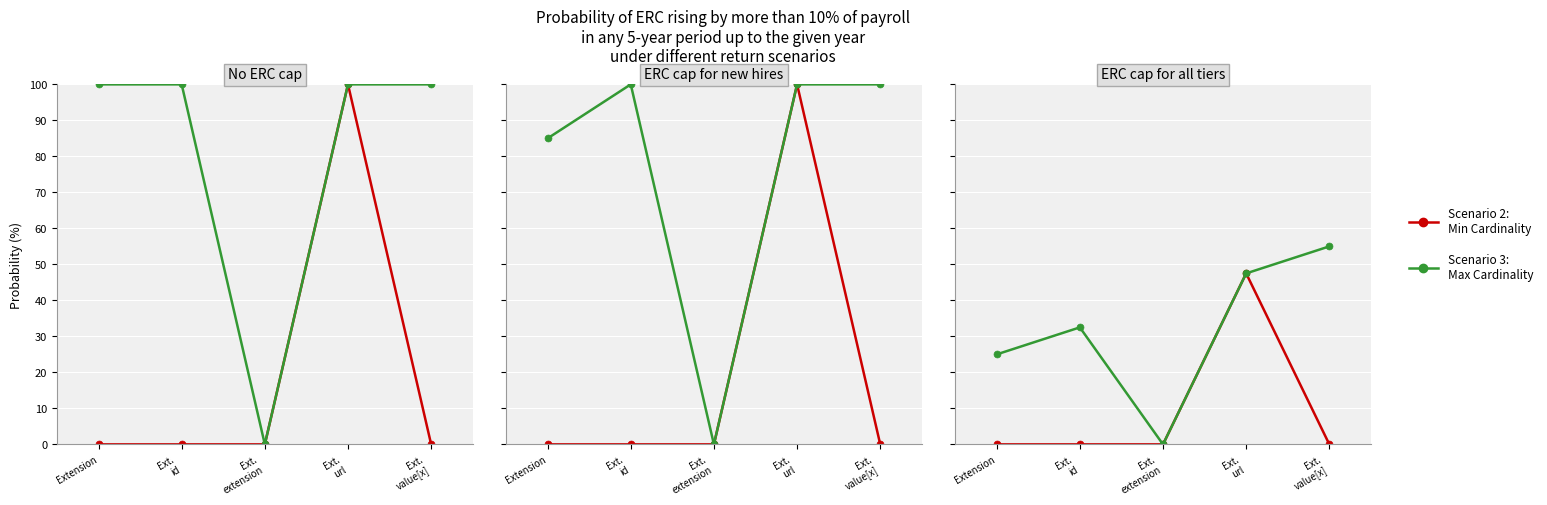

What is the difference between the maximum and second lowest values in the Max Cardinality series?

30.0